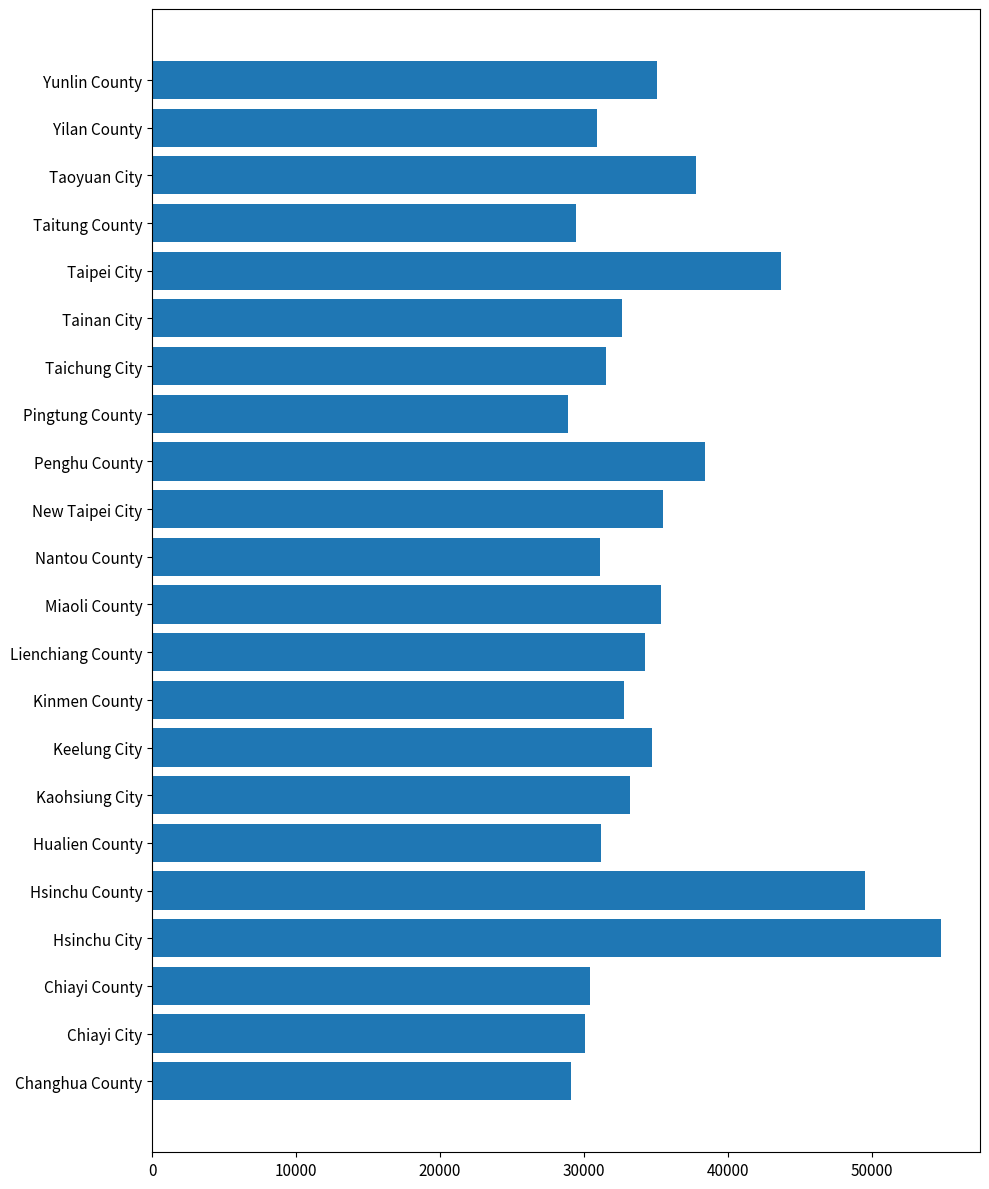

The chart shows a value of 17857 at Taitung County. True or false?

False